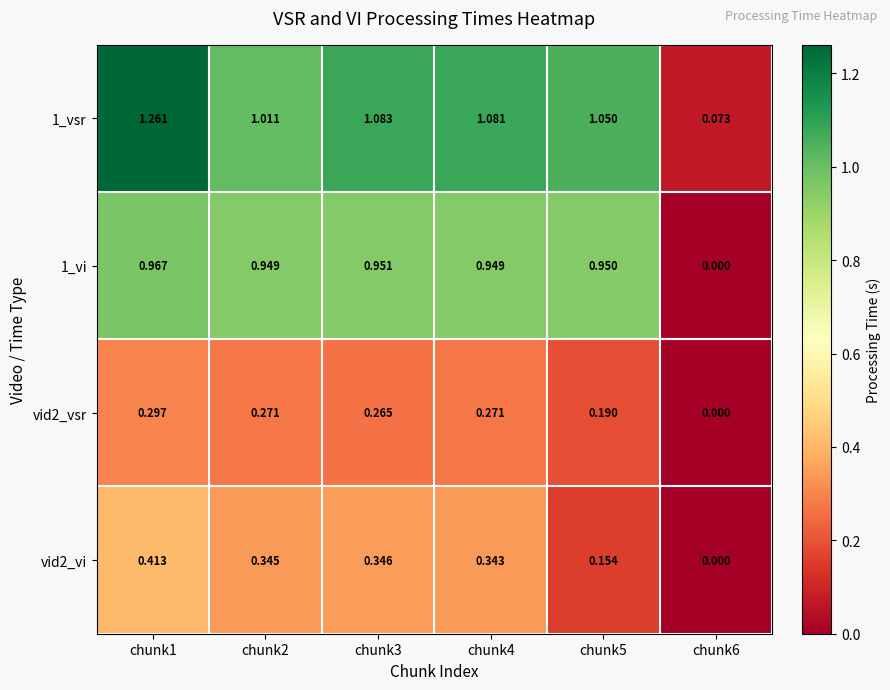

What is the total value across all series at chunk5?

2.3